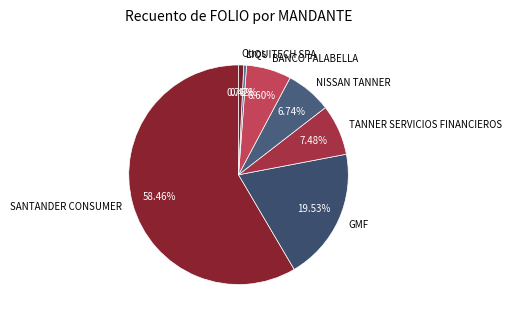

Which has a higher value, Otros or TANNER SERVICIOS FINANCIEROS?

TANNER SERVICIOS FINANCIEROS